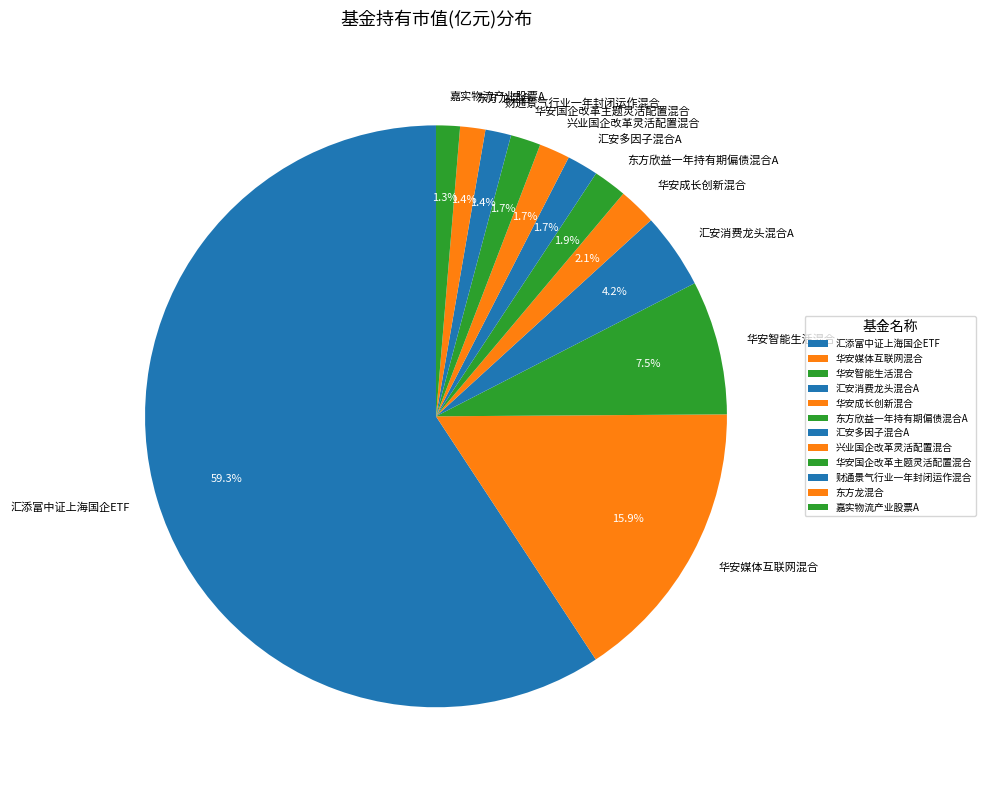

Is it true that 华安成长创新混合 is 8% of the pie?

False